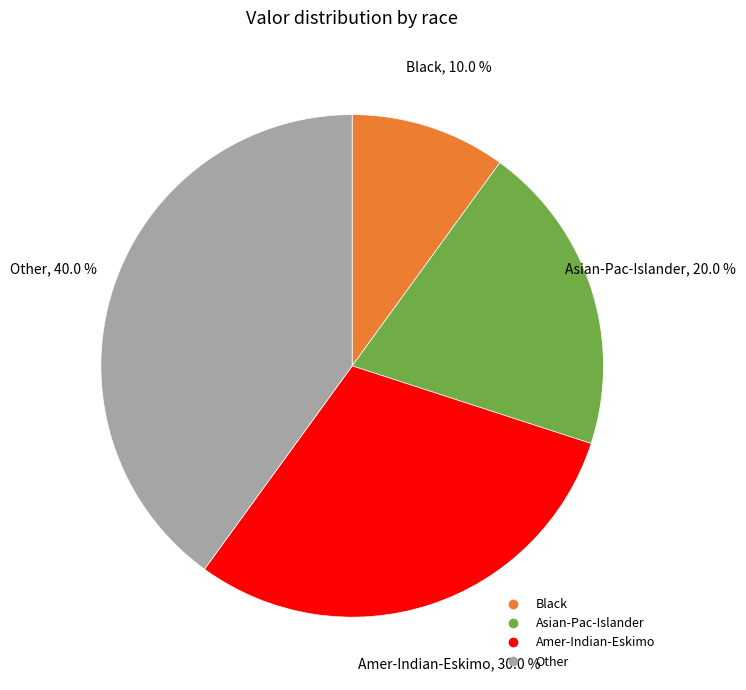

To the nearest percent, what is the average slice percentage?

25%